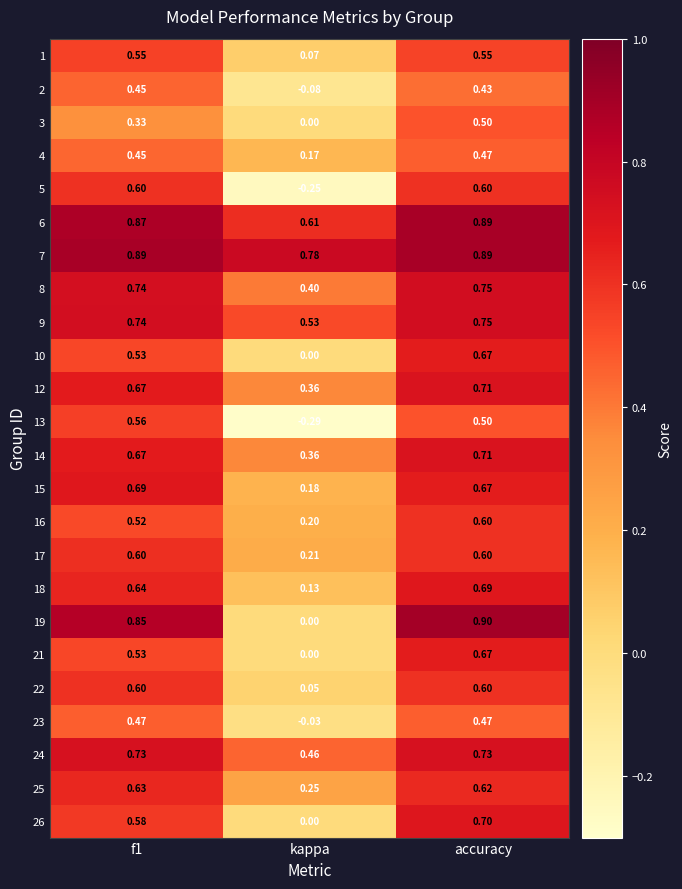

Where is 12 nearest to the value 0?

kappa